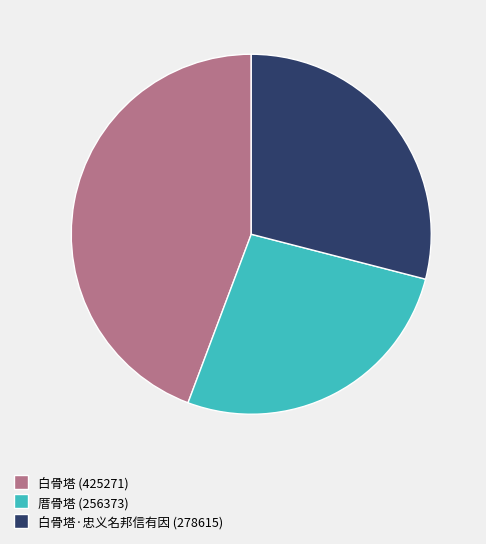

Is there a majority slice in this chart?

No